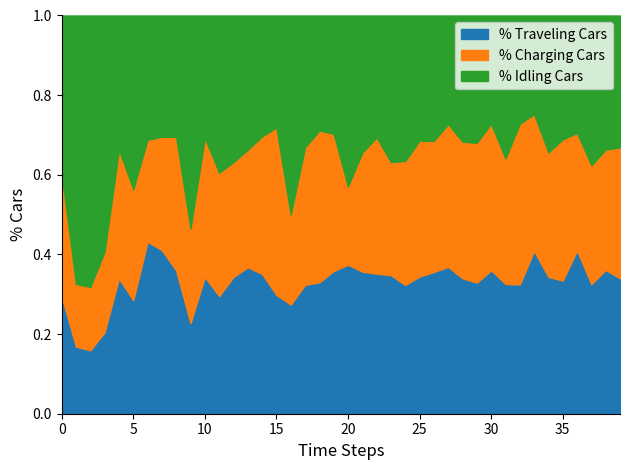

The value of % Charging Cars at 35 is 0.3. True or false?

False